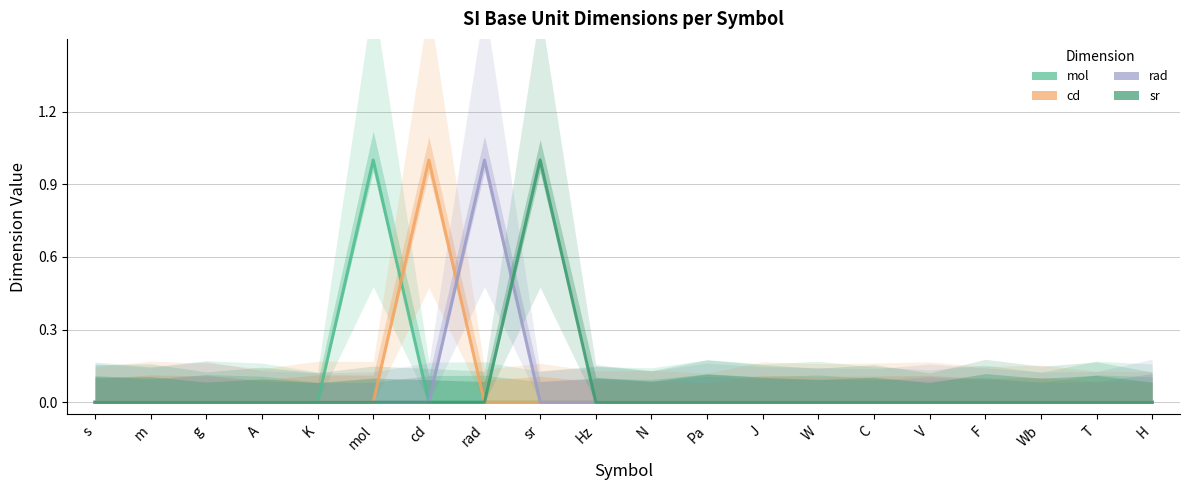

At which category is the sum across all series the highest?

mol